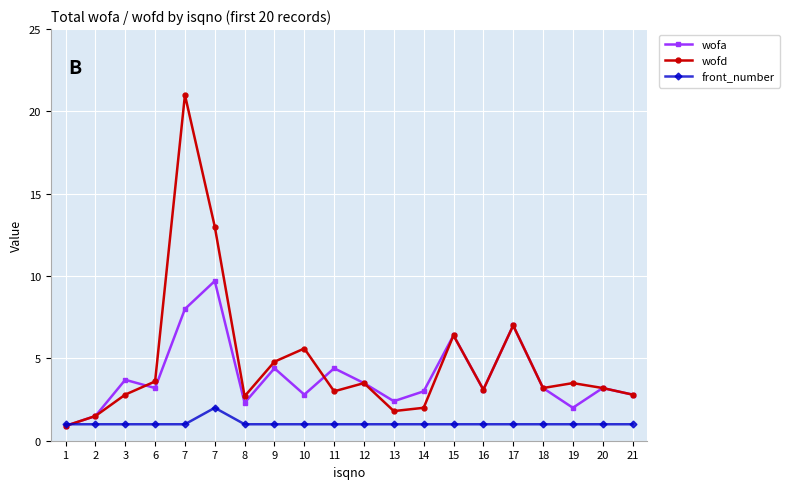

What is the difference between the maximum and minimum values in the front_number series?

1.0